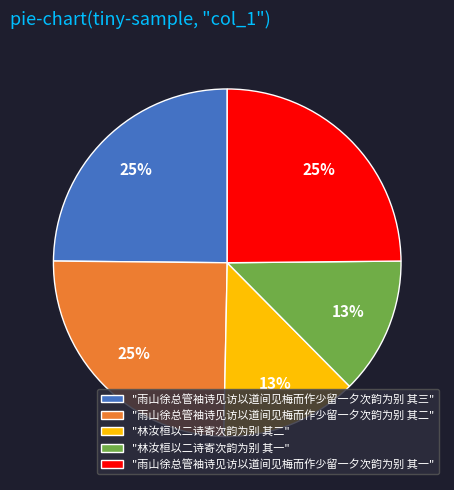

Does any single category account for the majority?

No